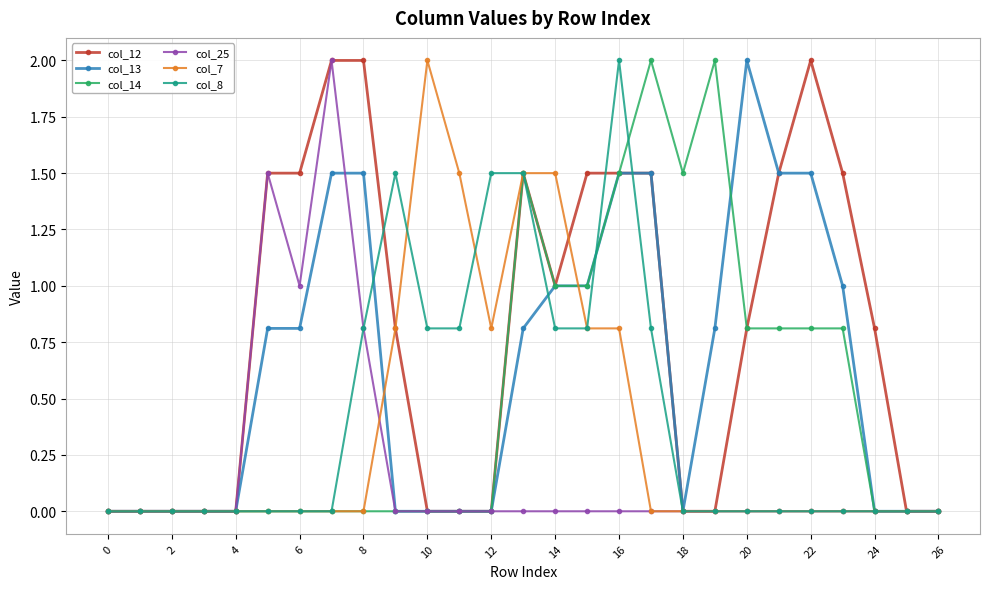

True or false: col_8 has more than 0 points higher than both neighbors.

True